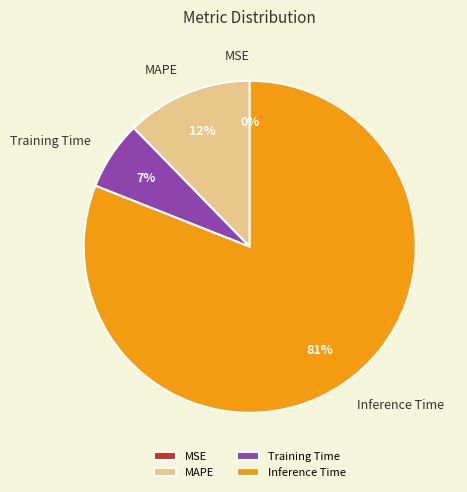

What is the largest slice in the pie chart?

Inference Time